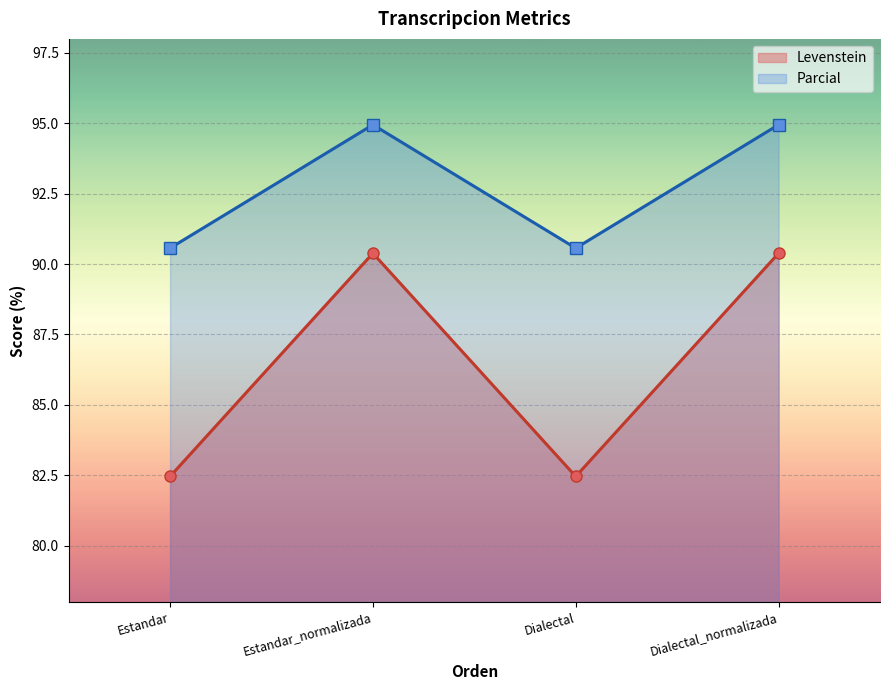

How many lines are shown in the chart?

2